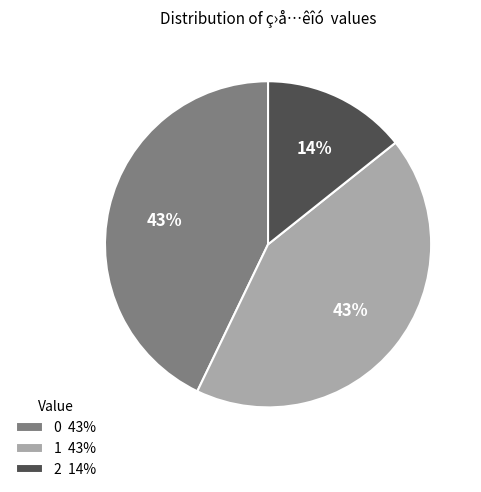

Is 1 43% the majority of the pie?

No